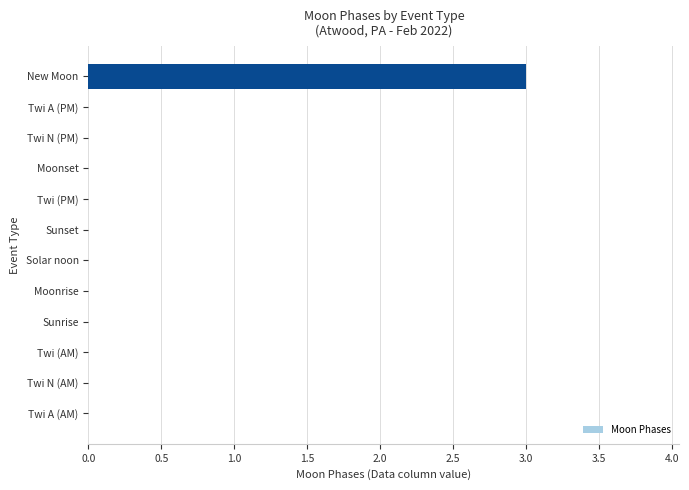

What is the maximum value shown in the chart?

3